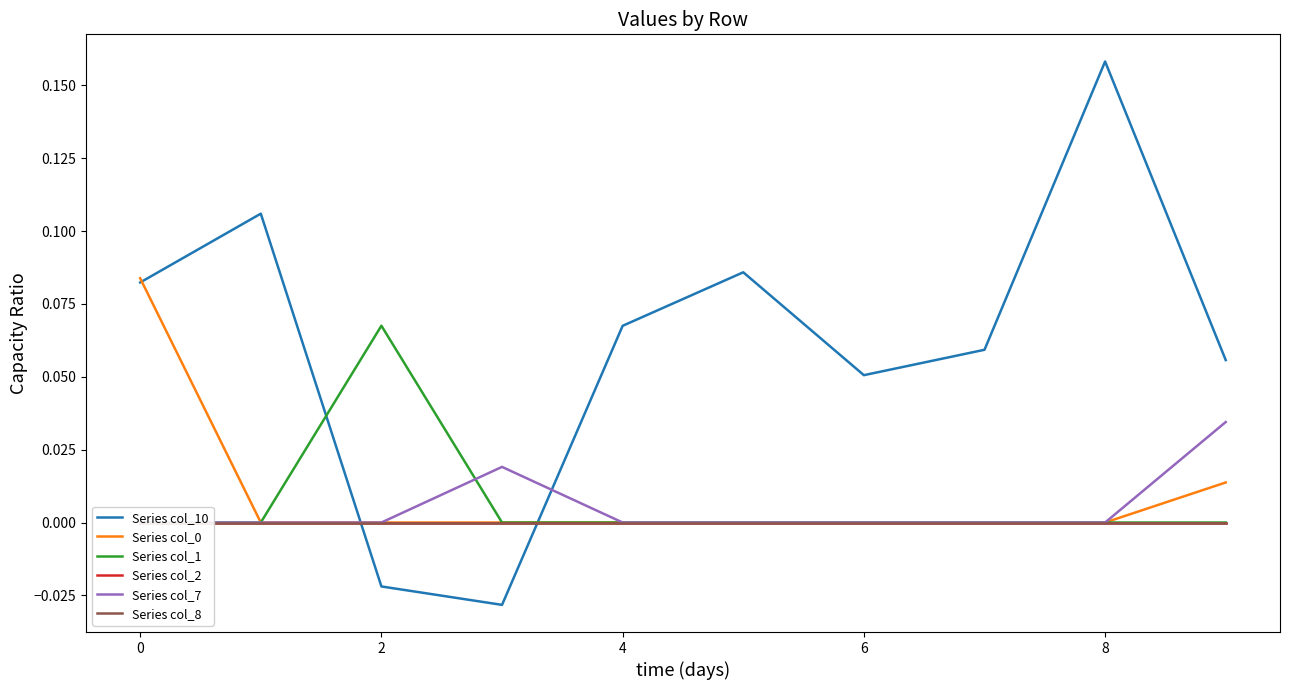

Reading left to right, extract all data points from this chart.

Series col_10: 0.1	0.1	-0.0	-0.0	0.1	0.1	0.1	0.1	0.2	0.1
Series col_0: 0.1	0.0	0.0	0.0	0.0	0.0	0.0	0.0	0.0	0.0
Series col_1: 0.0	0.0	0.1	0.0	0.0	0.0	0.0	0.0	0.0	0.0
Series col_2: 0.0	0.0	0.0	0.0	0.0	0.0	0.0	0.0	0.0	0.0
Series col_7: 0.0	0.0	0.0	0.0	0.0	0.0	0.0	0.0	0.0	0.0
Series col_8: 0.0	0.0	0.0	0.0	0.0	0.0	0.0	0.0	0.0	0.0